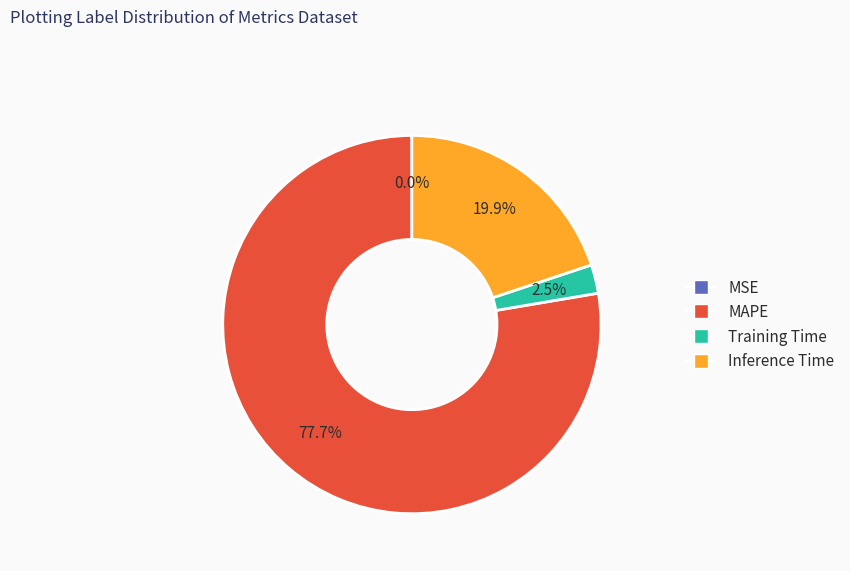

Which category has the biggest portion of the pie?

MAPE